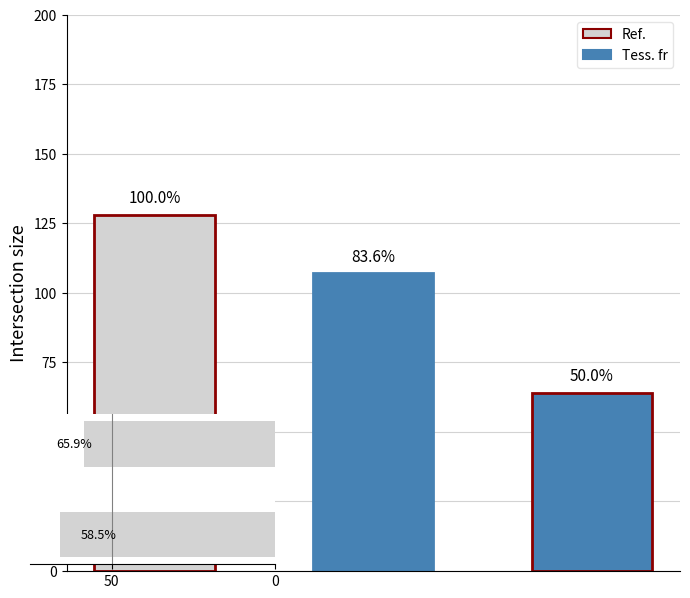

What is the change in value from 50 to 0?

+7.4